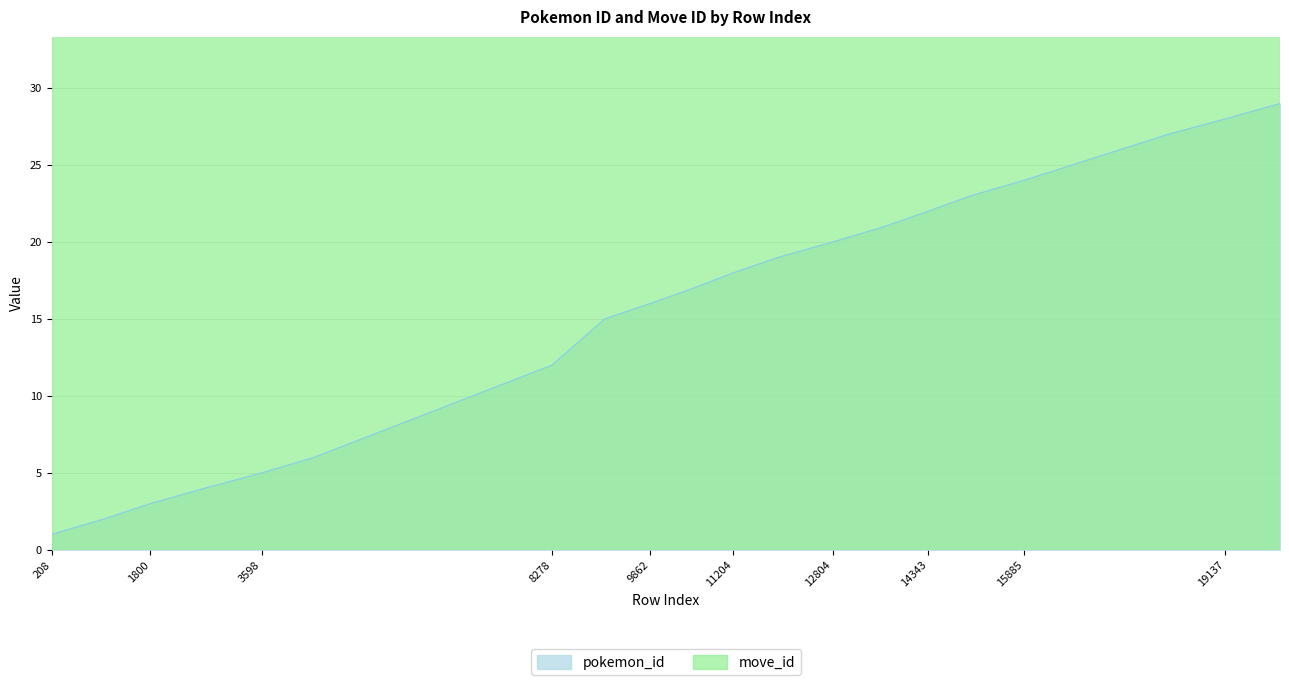

Reading right to left, list all the values displayed in this chart.

20019=29	19137=28	18217=27	15885=24	15030=23	14343=22	13636=21	12804=20	11925=19	11204=18	10557=17	9862=16	9126=15	8278=12	4438=6	3598=5	2679=4	1800=3	1051=2	208=1